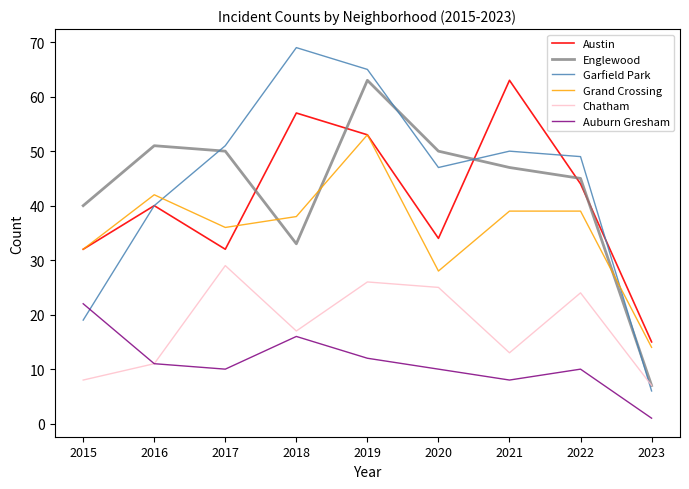

What is the lowest value of the Grand Crossing series?

14